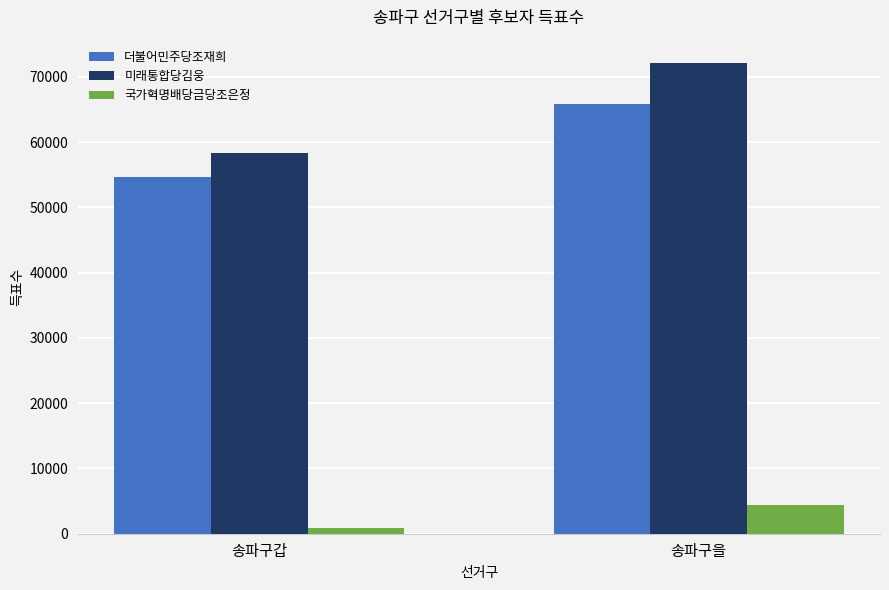

The value of 미래통합당김웅 at 송파구갑 is 58318. True or false?

True